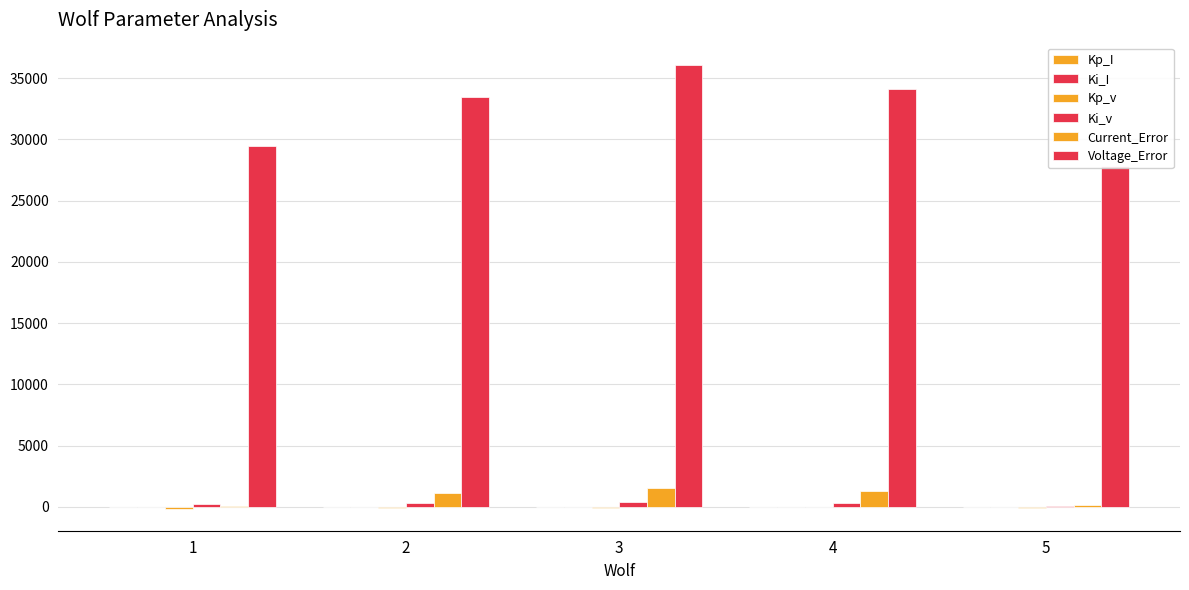

Which category has the lowest value across all series?

1